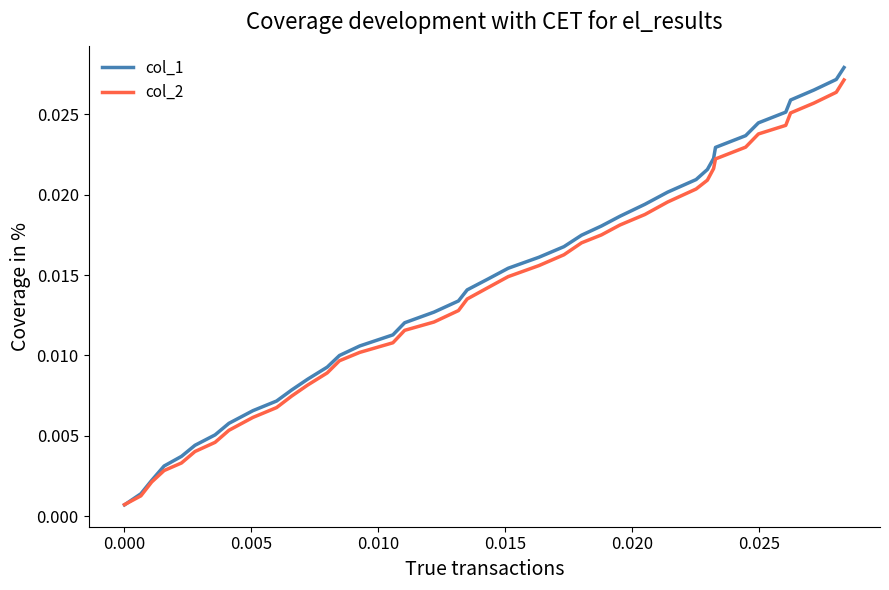

Rank the series by their maximum value, from highest to lowest.

col_1, col_2